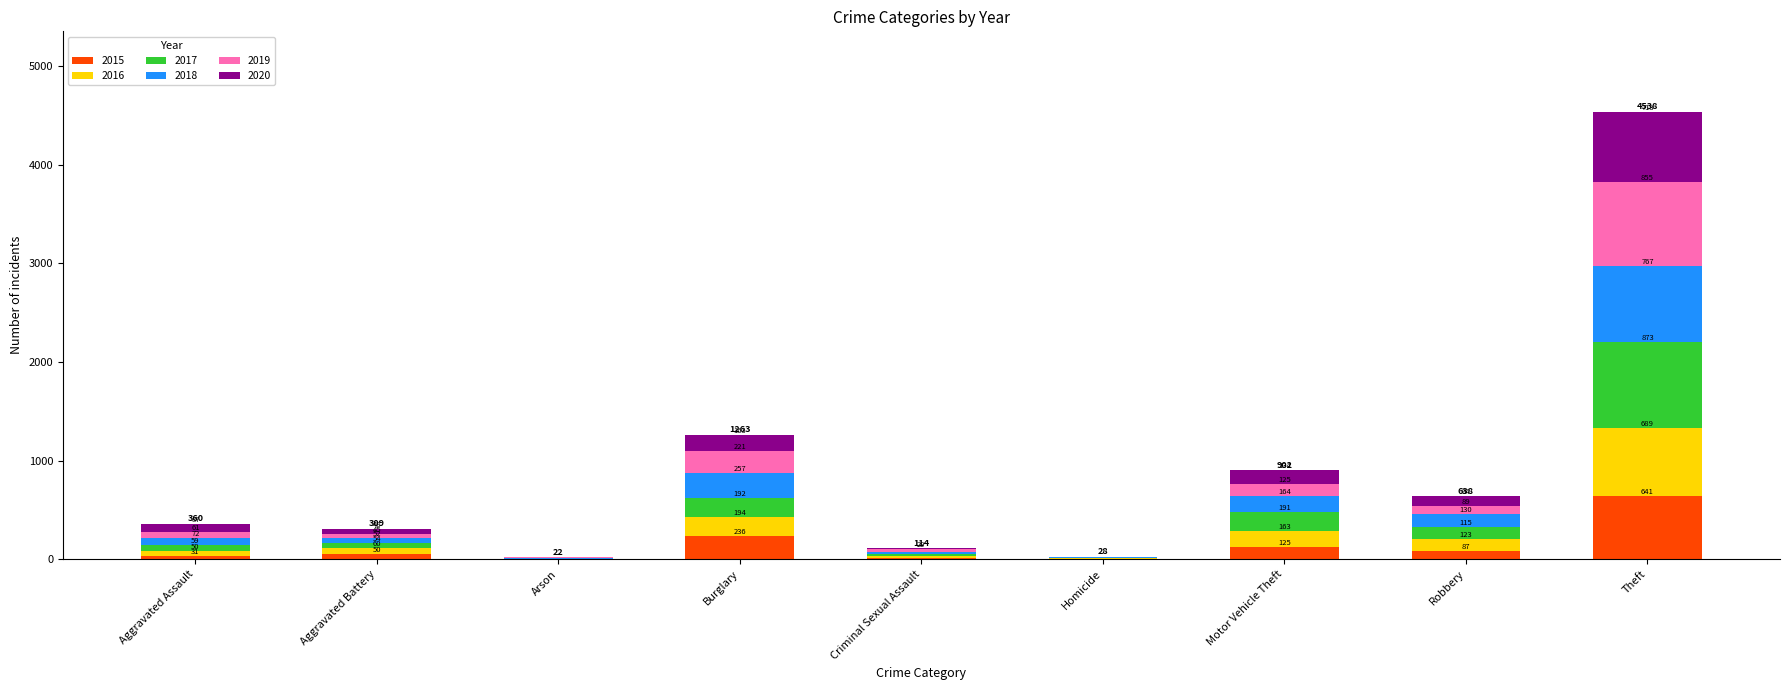

At which label is 2015 closest to 322?

Burglary